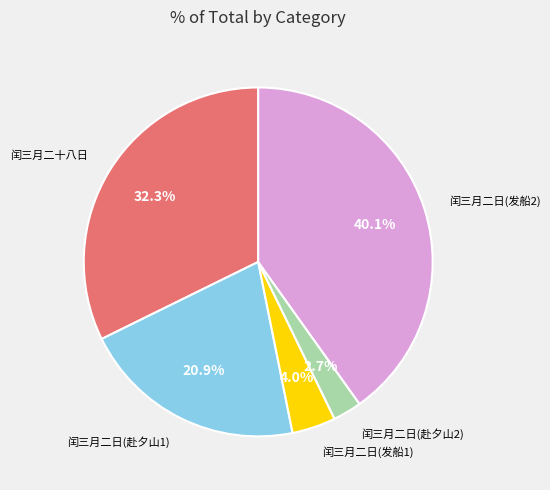

Is there any slice that represents more than half of the pie?

No